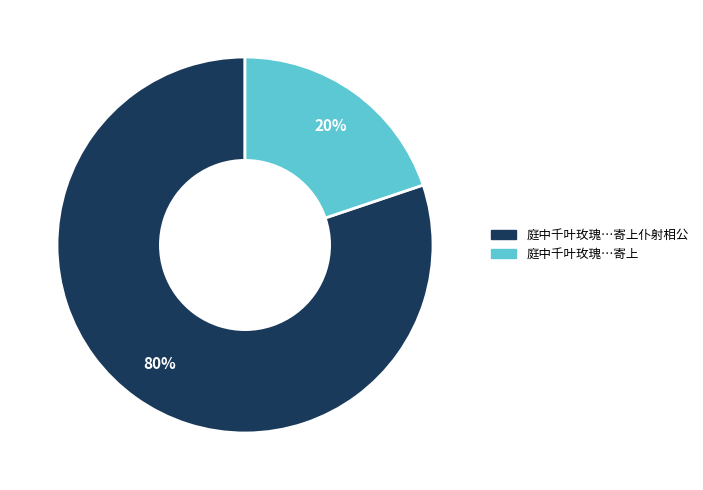

To the nearest percent, what is the difference between the largest and smallest slice percentages?

60%